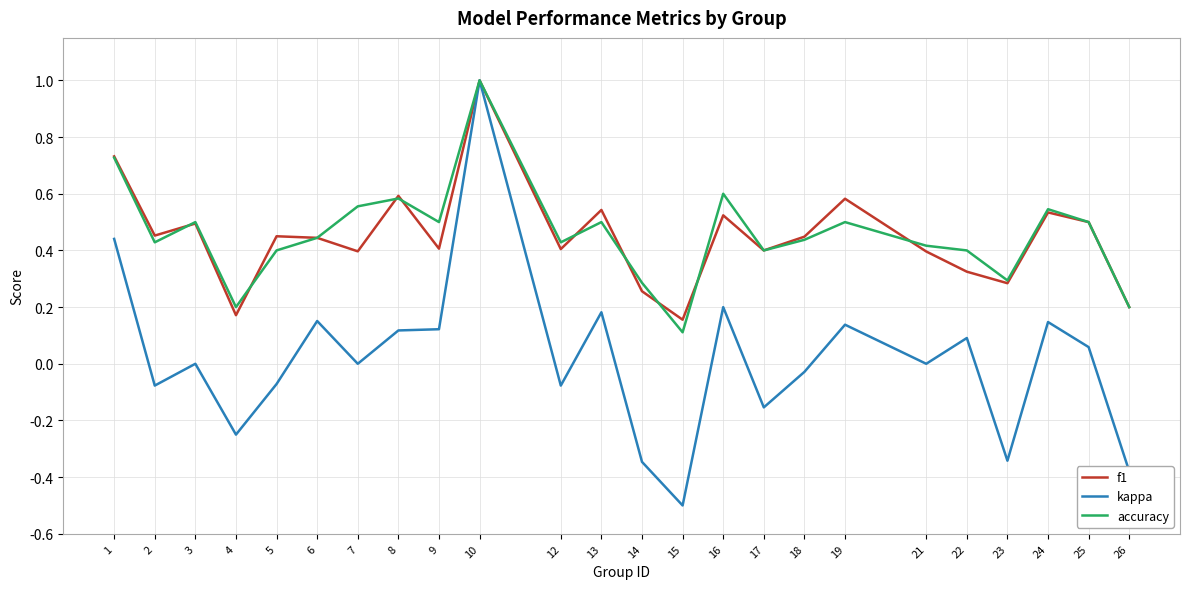

At how many categories does at least one series exceed 0?

24